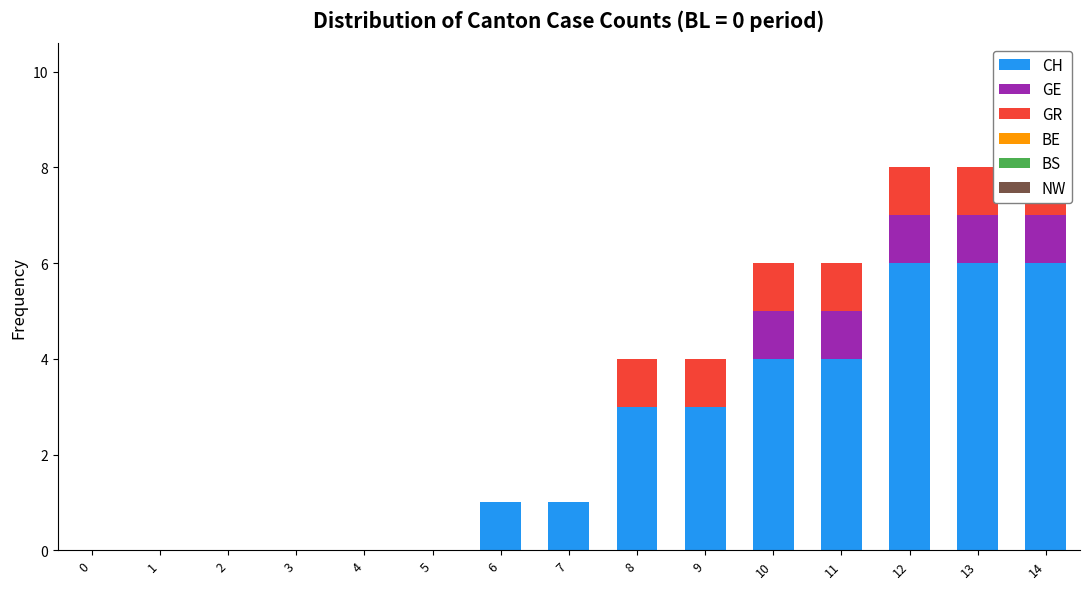

How many groups of bars are there?

15